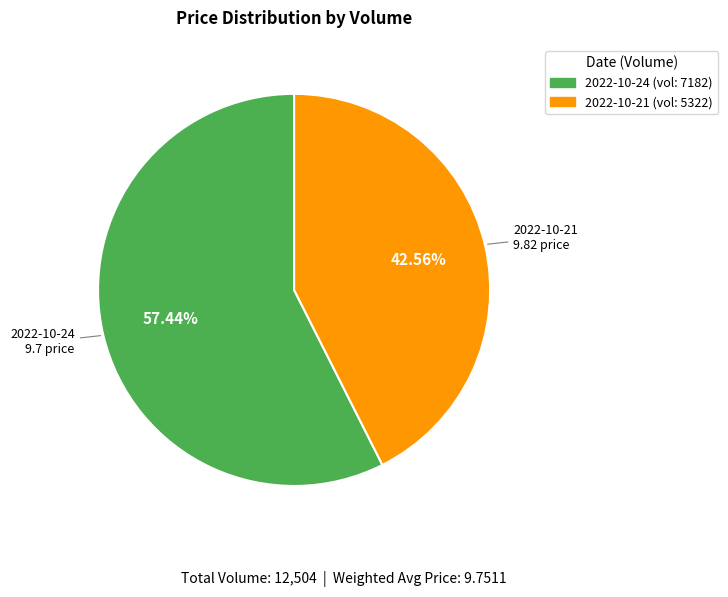

How many segments does this pie chart have?

2